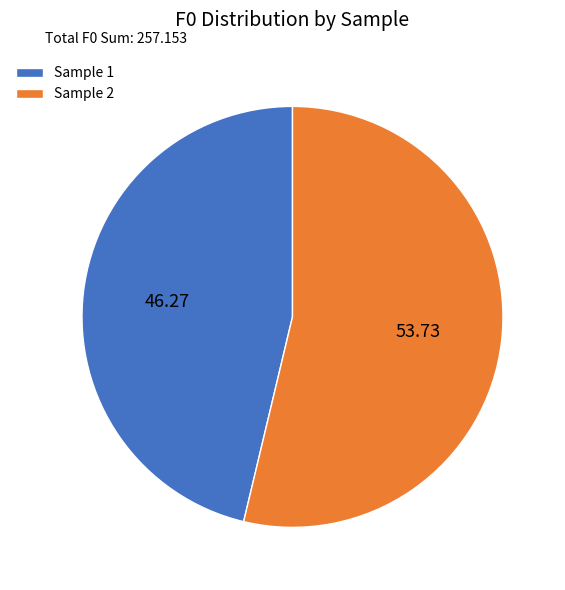

Which category has the smallest portion of the pie?

Sample 1